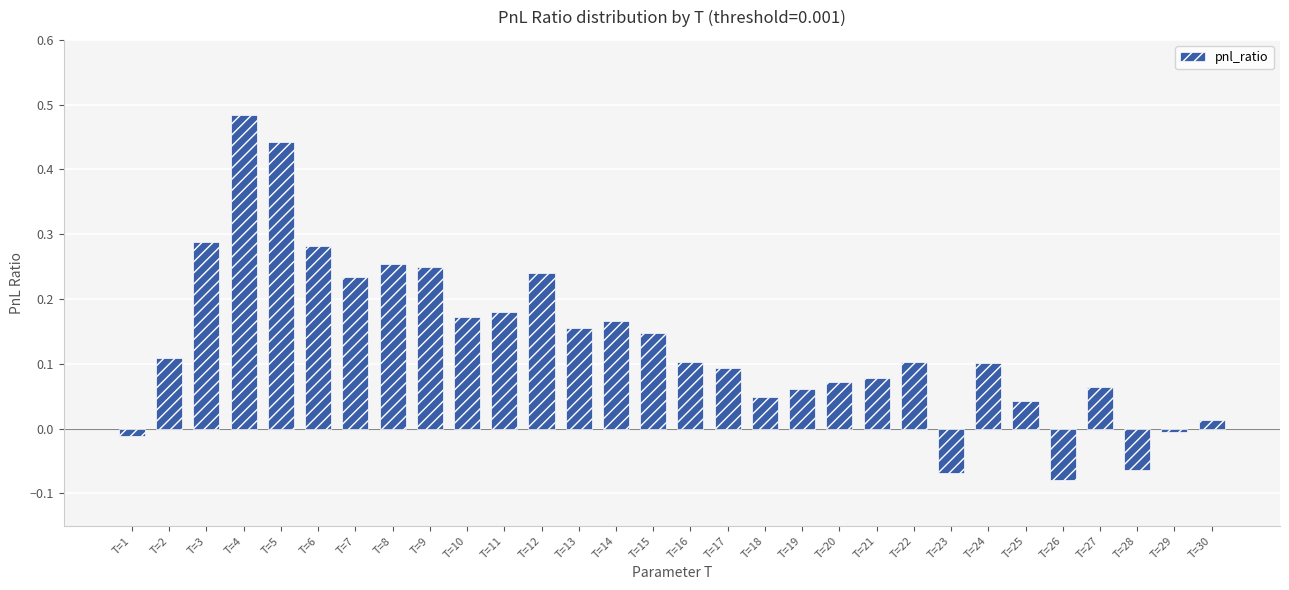

Is it true that the value at T=13 is 0.1?

False